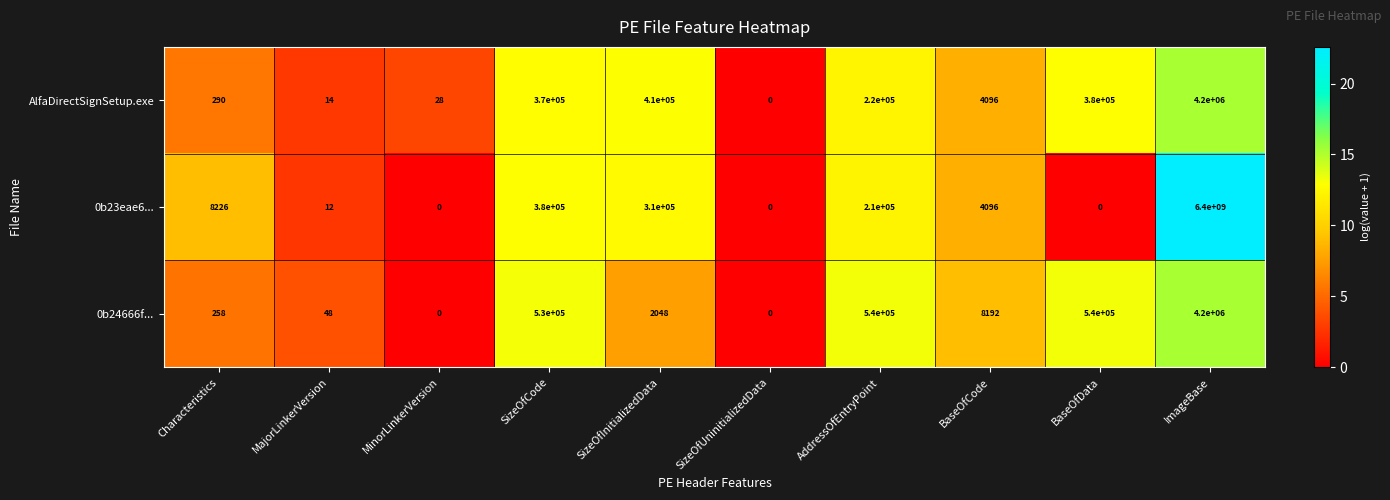

What is the maximum value shown in the chart?

6400000000